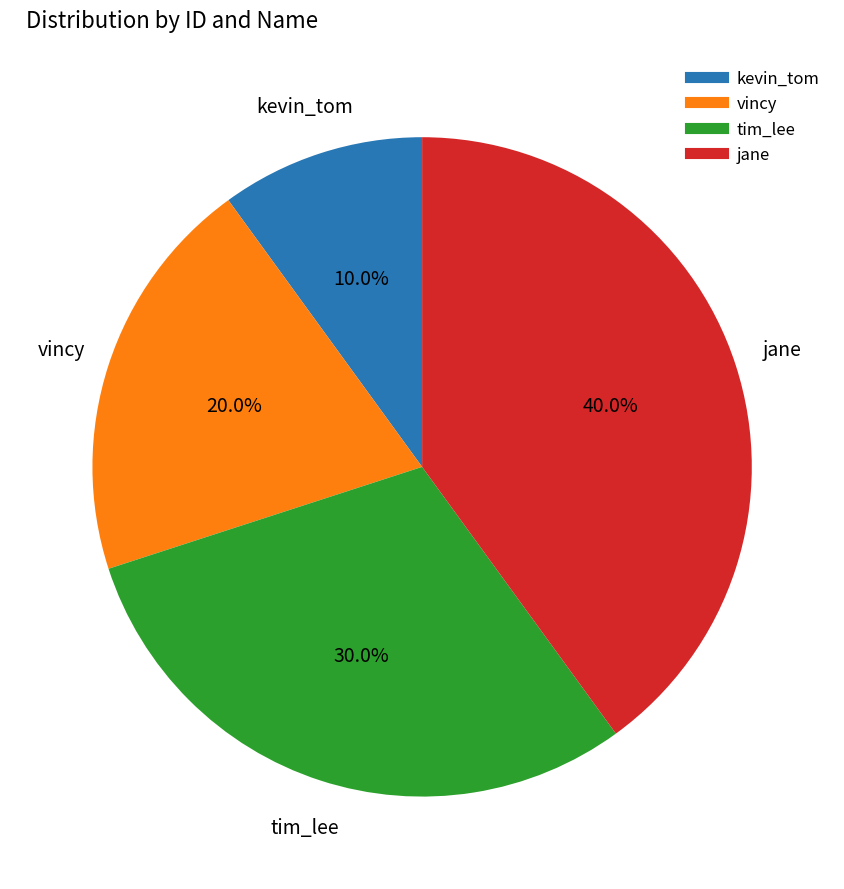

Is it true that tim_lee is 30% of the pie?

True